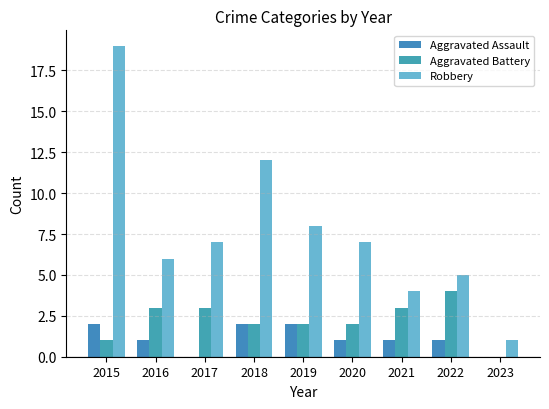

At 2023, list the series in order from smallest to largest.

Aggravated Assault, Aggravated Battery, Robbery